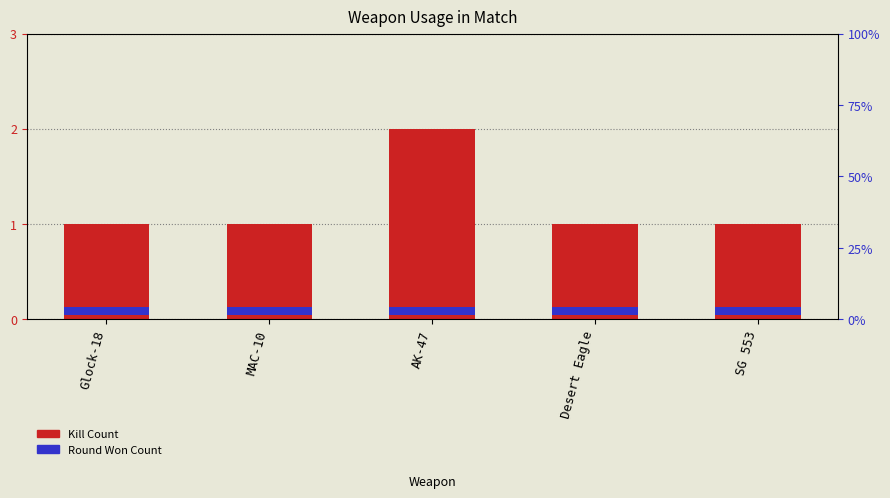

Is the value of Round Won Count at Glock-18 greater than the value of Kill Count at Glock-18?

No